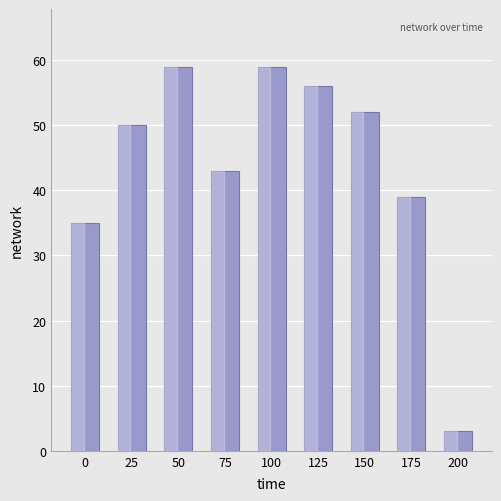

How many categories are shown in the chart?

9